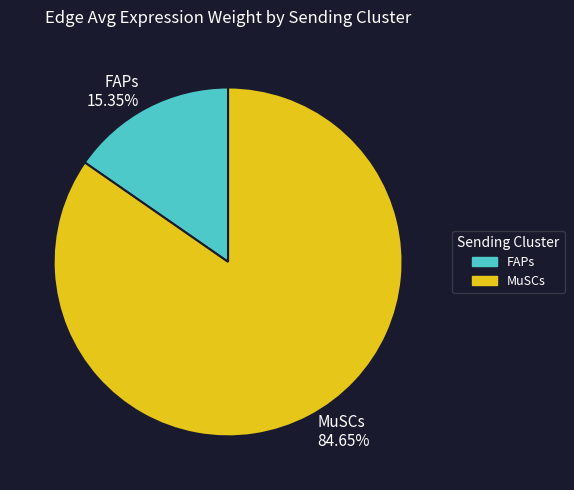

Which slice is the largest?

MuSCs 84.65%